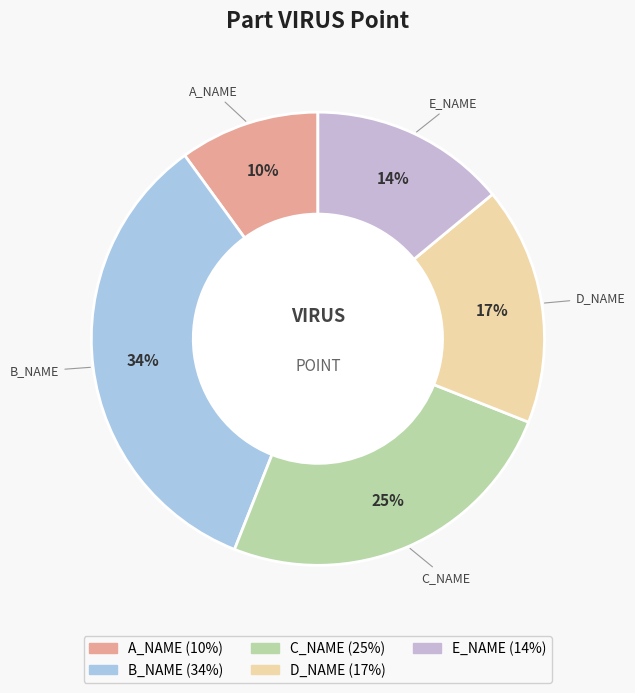

What is the ratio of the value at A_NAME to the value at B_NAME?

0.3